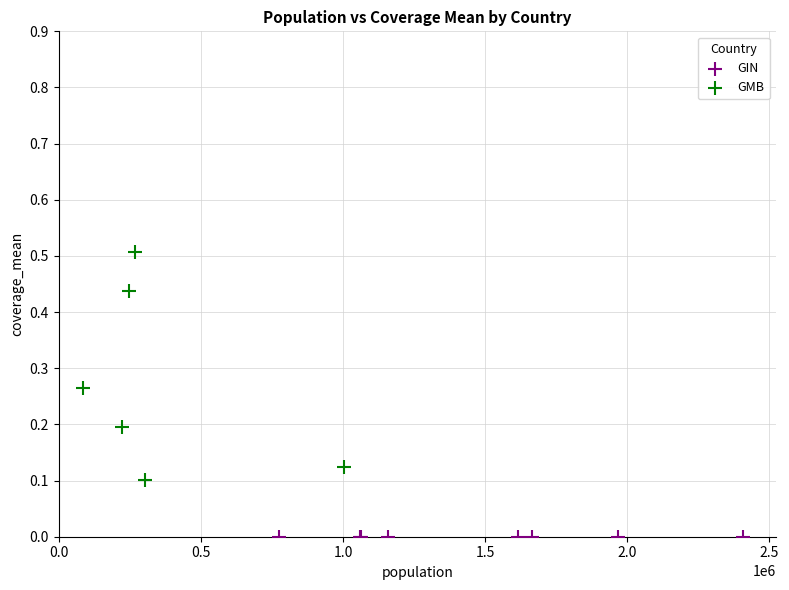

Which series contains the highest Y value?

GMB